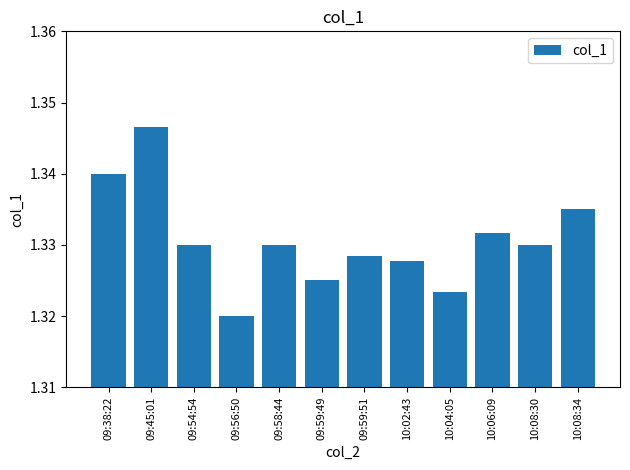

What is the label of the 4th bar from the right?

10:04:05